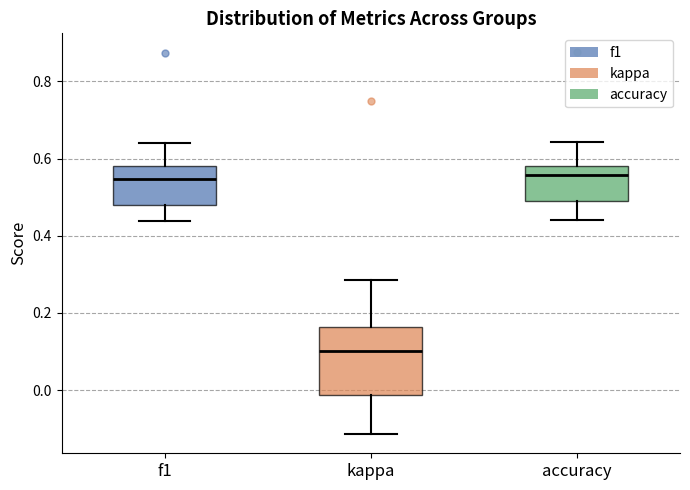

Which box is the tallest, from its lower edge to its upper edge?

kappa